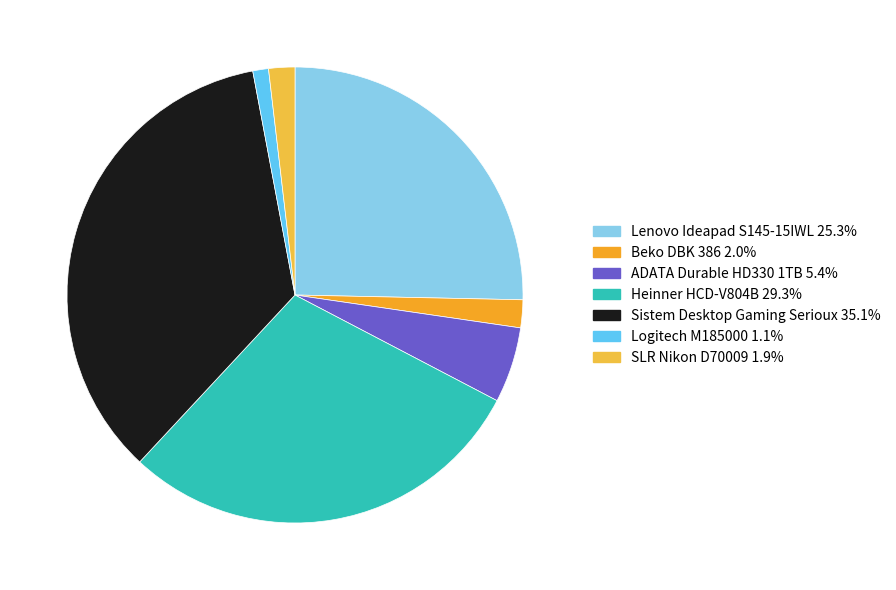

Which category has the biggest portion of the pie?

Sistem Desktop Gaming Serioux